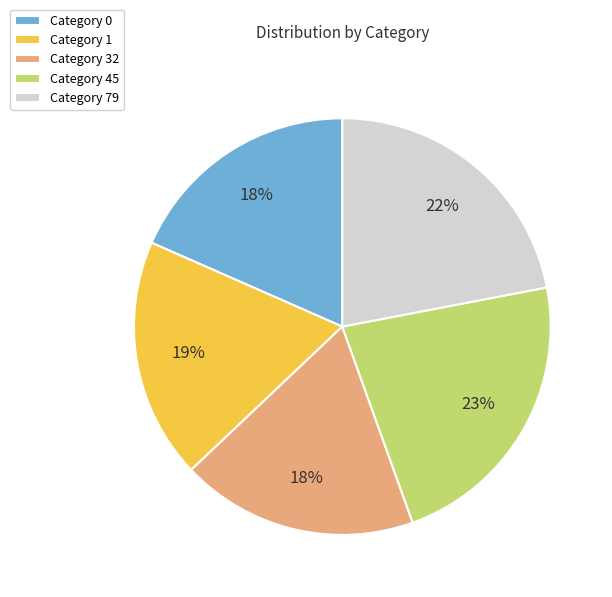

To the nearest percent, what is the average slice percentage?

20%